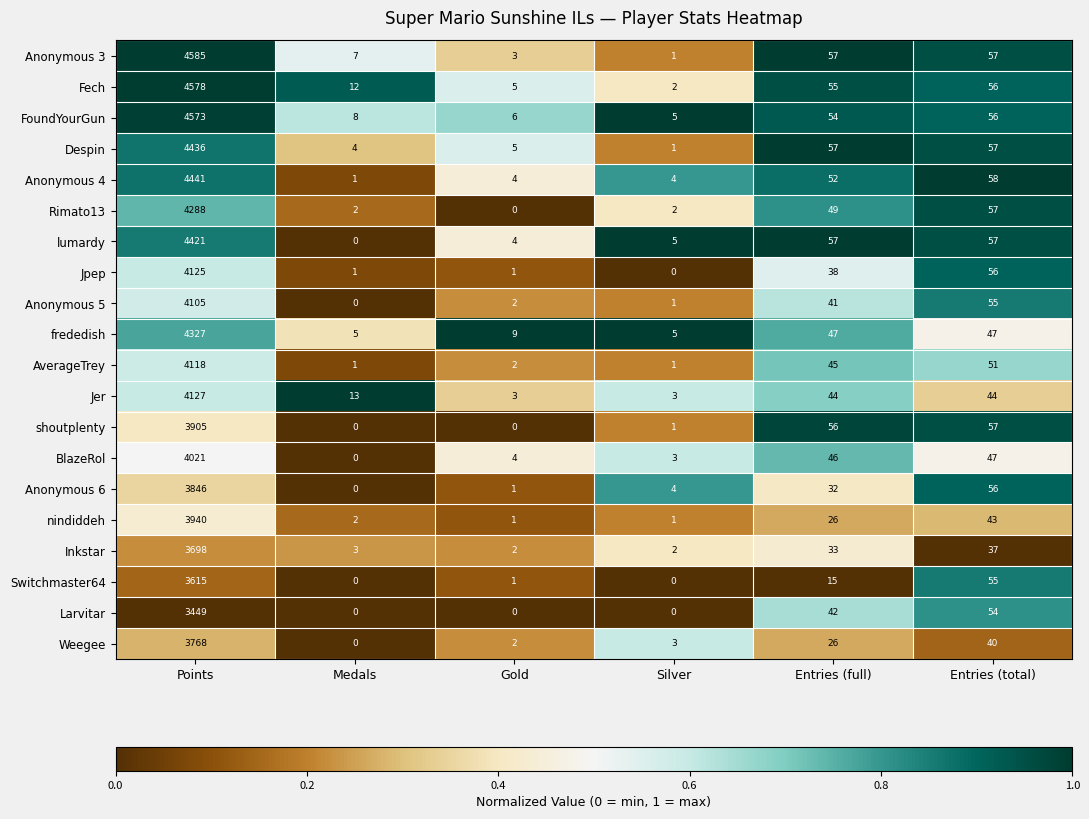

Read the frededish value at Entries (total), to the nearest 50.

50